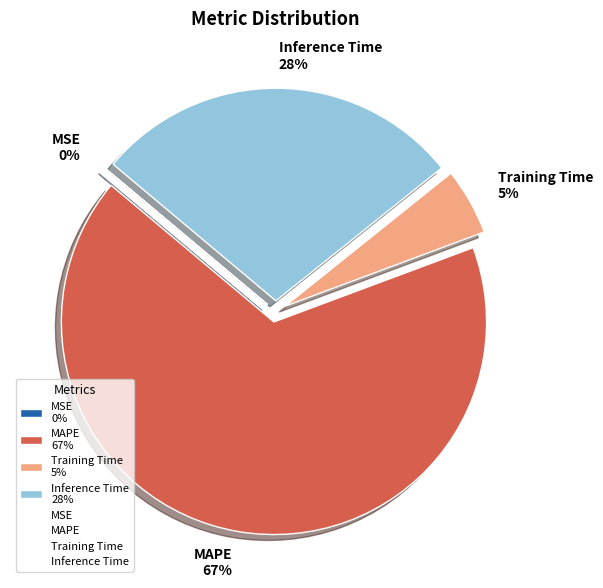

To the nearest percent, what is the average slice percentage?

25%